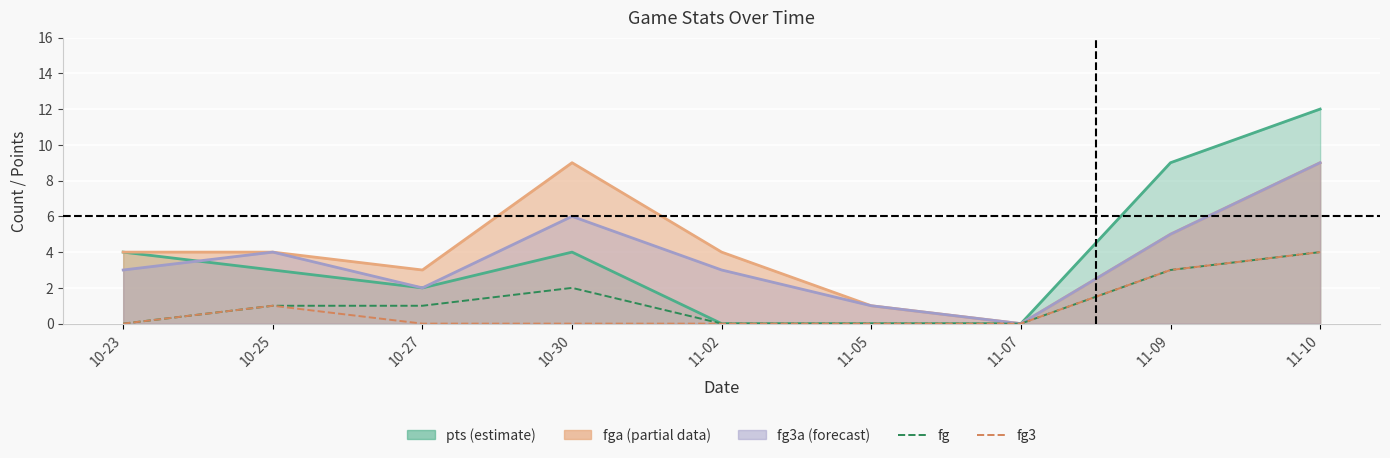

What is the average value of the fg series?

1